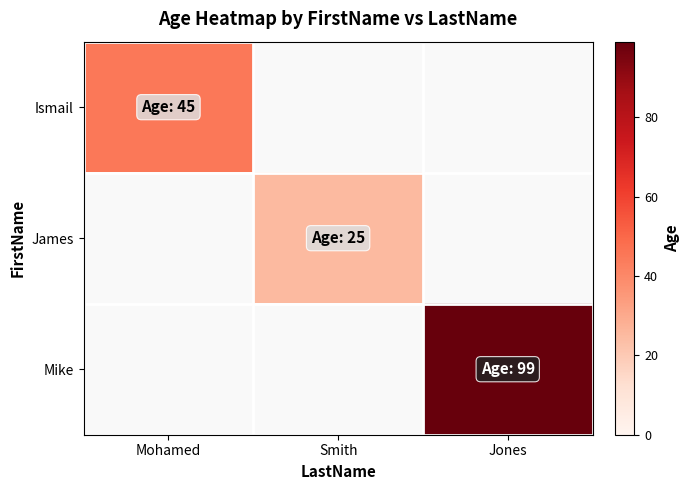

What is the maximum value shown in the chart?

99